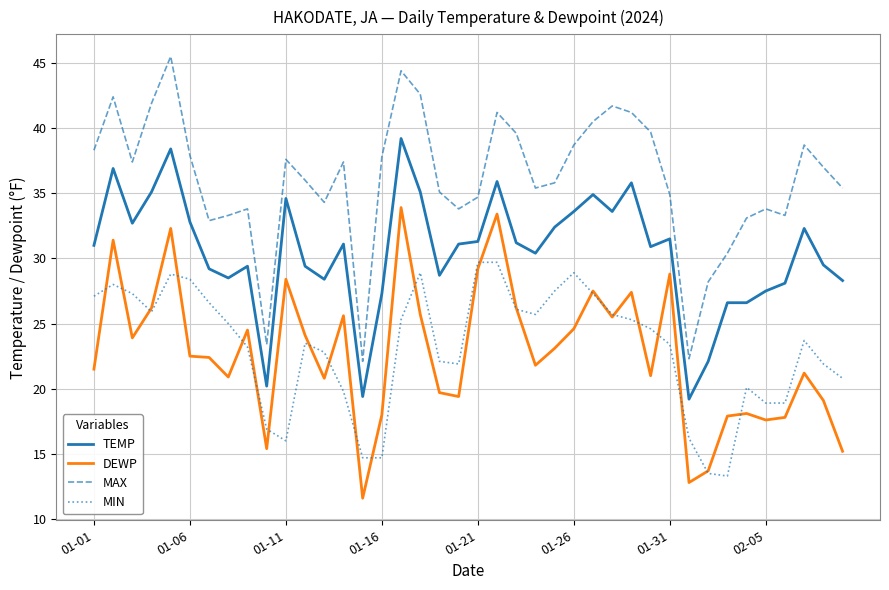

True or false: MIN and MAX intersect in this chart.

False